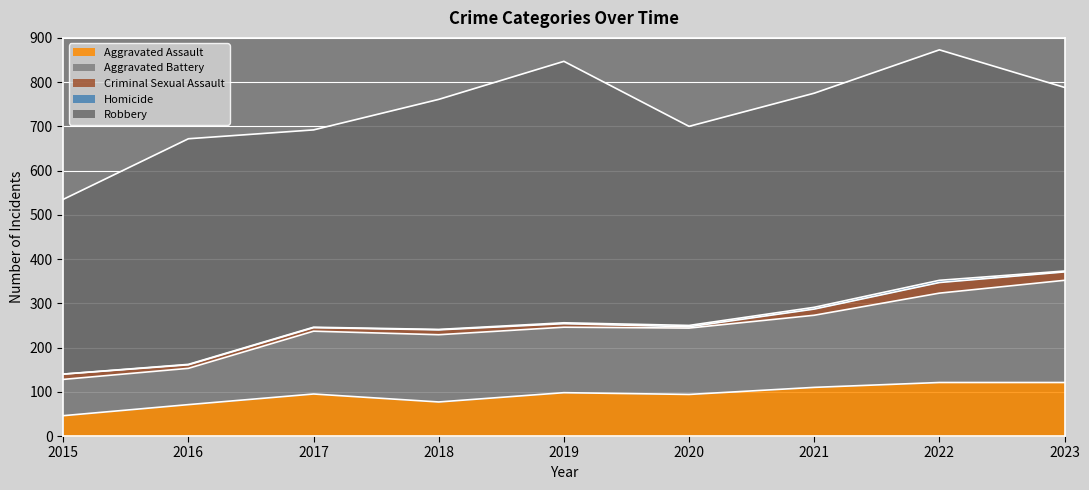

How many positive values does the Homicide series have?

8